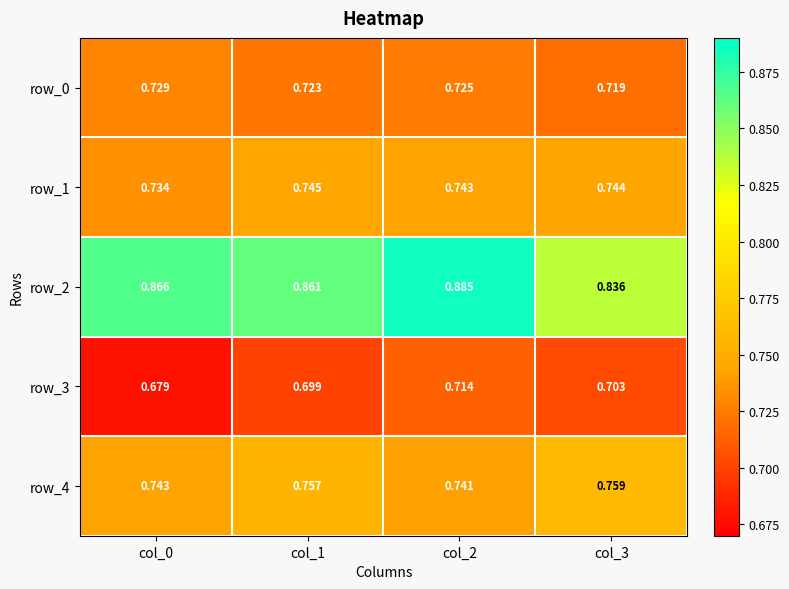

What is the total value across all series at col_0?

3.8